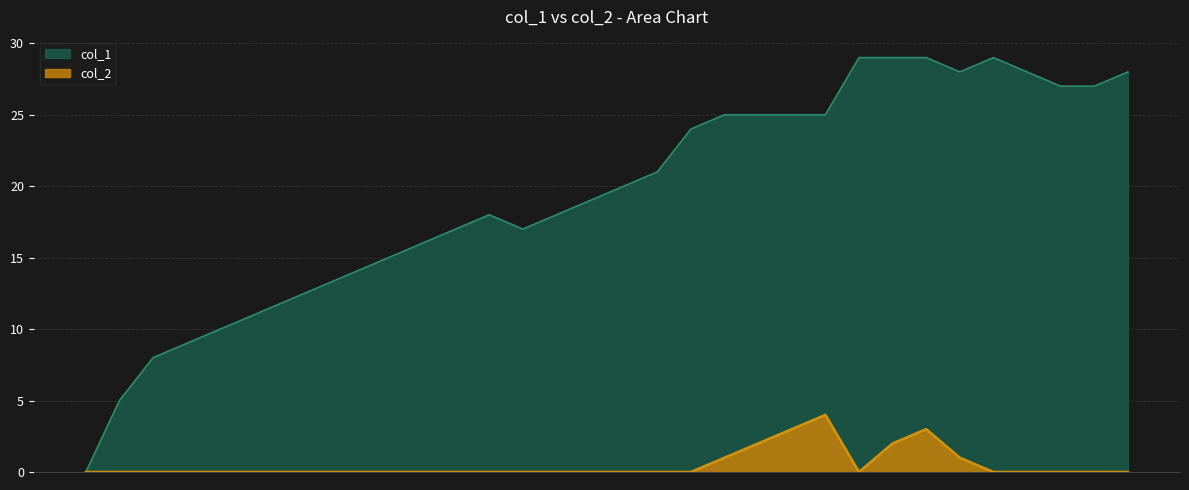

What is the sum of all col_1 values?

621